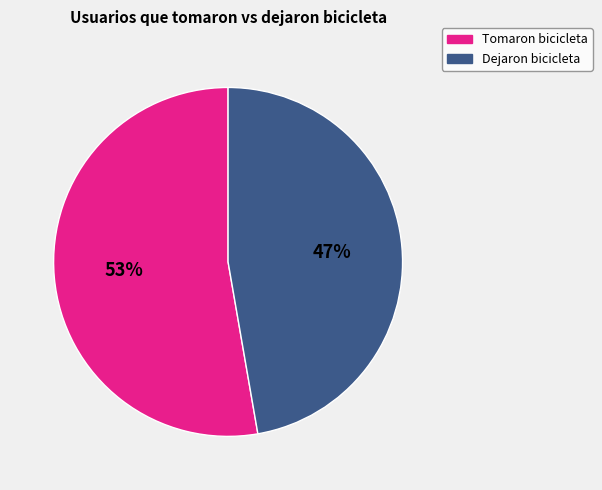

Rank the categories by value from lowest to highest.

Dejaron bicicleta, Tomaron bicicleta